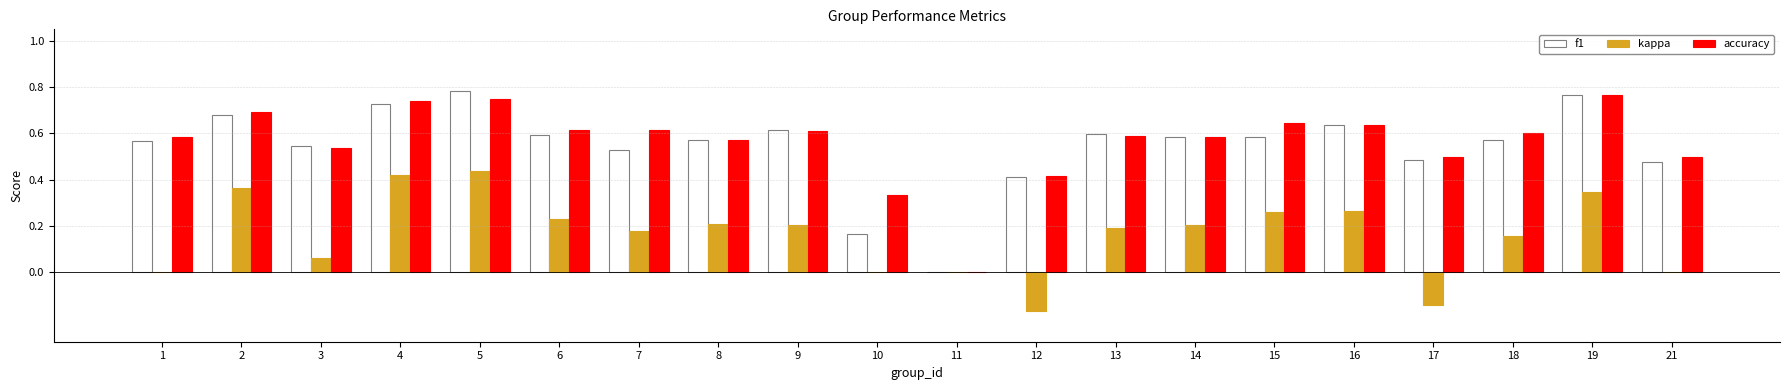

The value of f1 at 12 is 0.7. True or false?

False